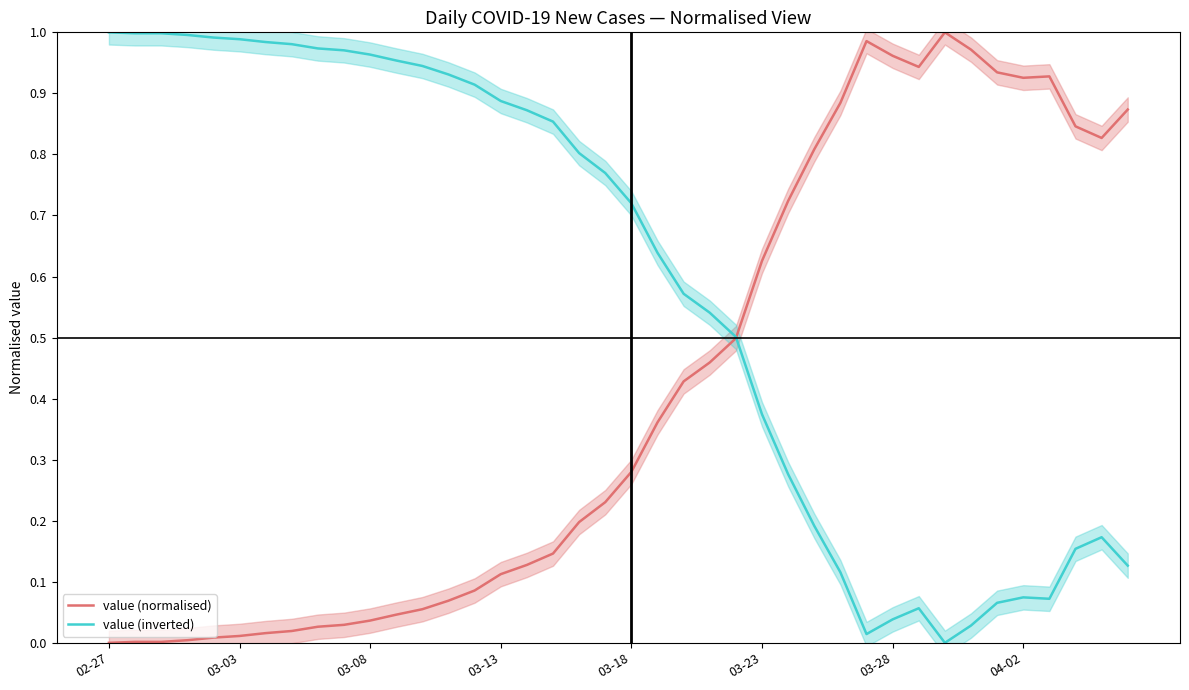

What is the sum of all value (normalised) values?

16.5